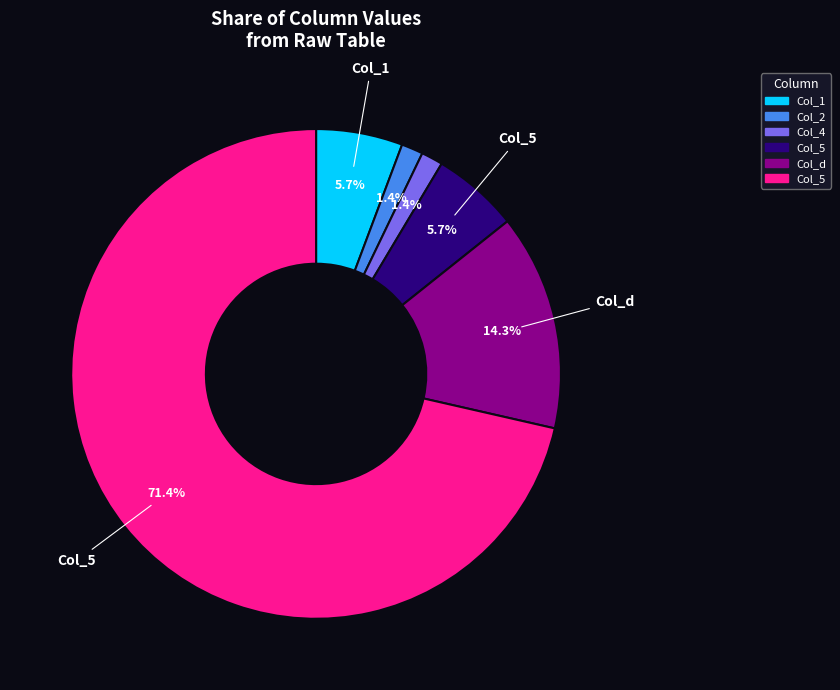

Does any single category account for the majority?

Yes